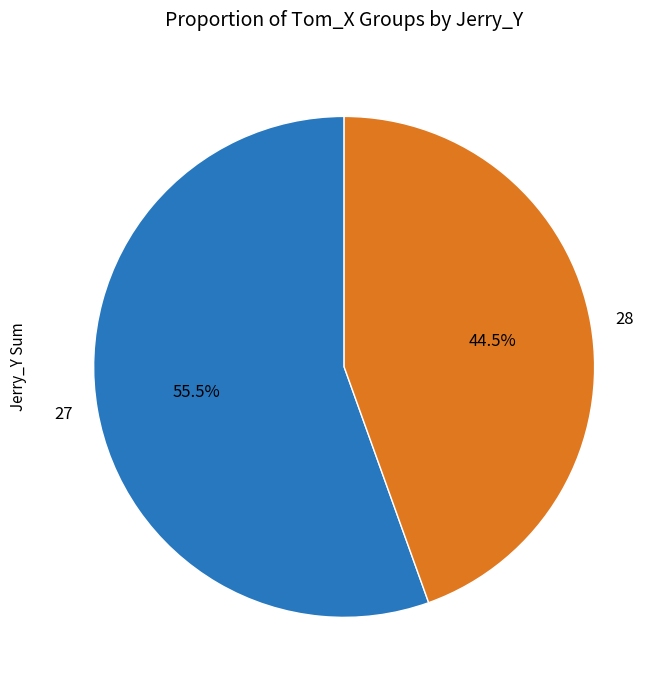

Rank the categories by value from lowest to highest.

28, 27